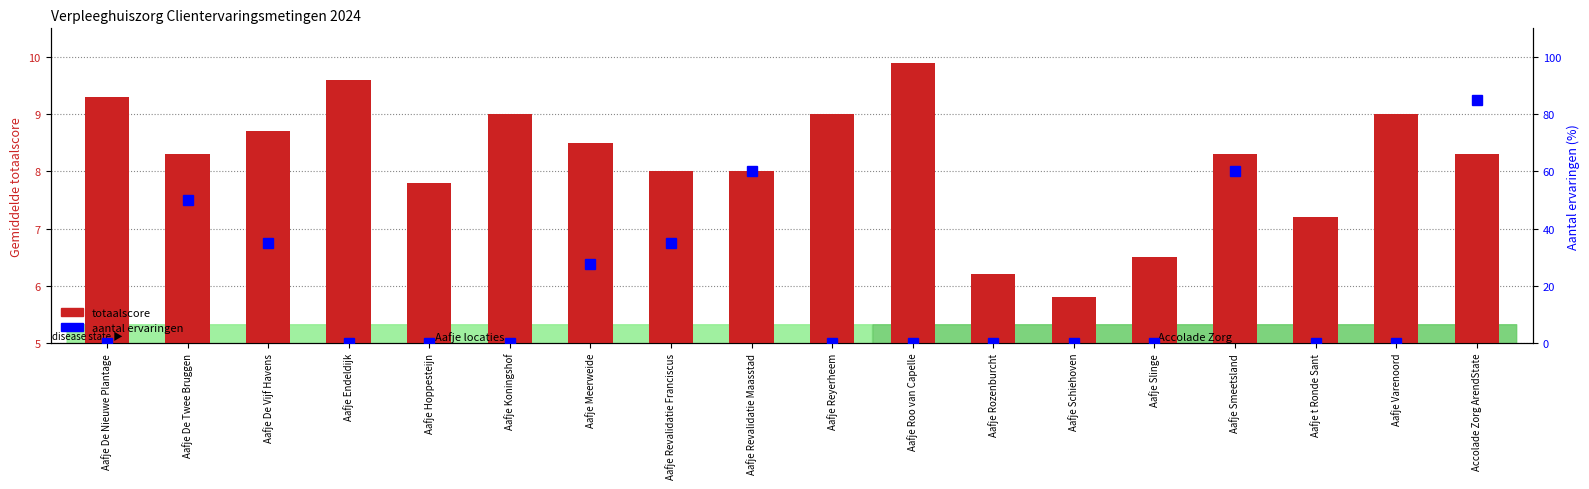

List the series in order of their peak value, highest first.

aantal ervaringen, totaalscore